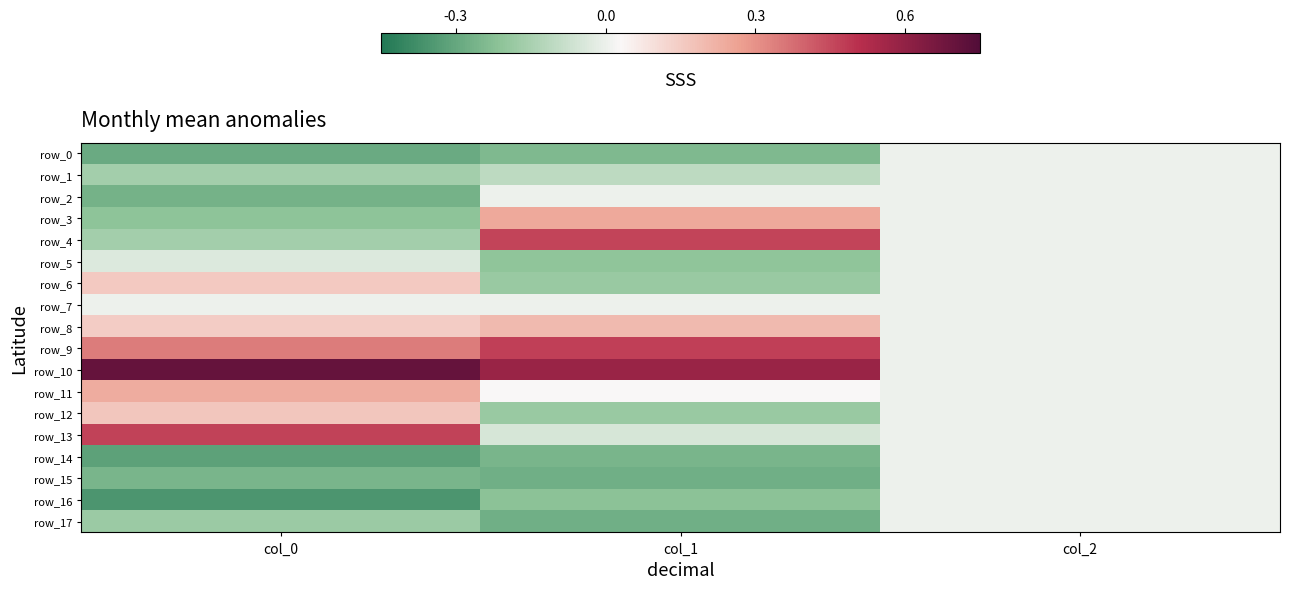

At which category is the sum across all series the highest?

col_0